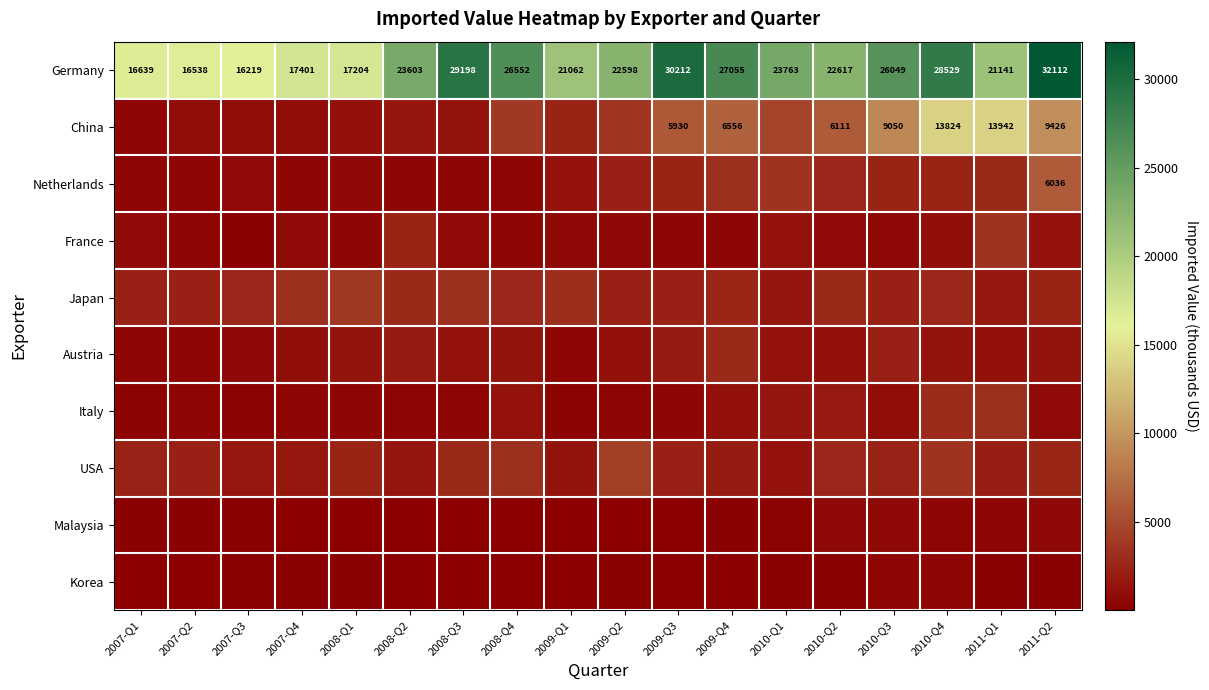

What is the lowest value of the Germany series?

16219